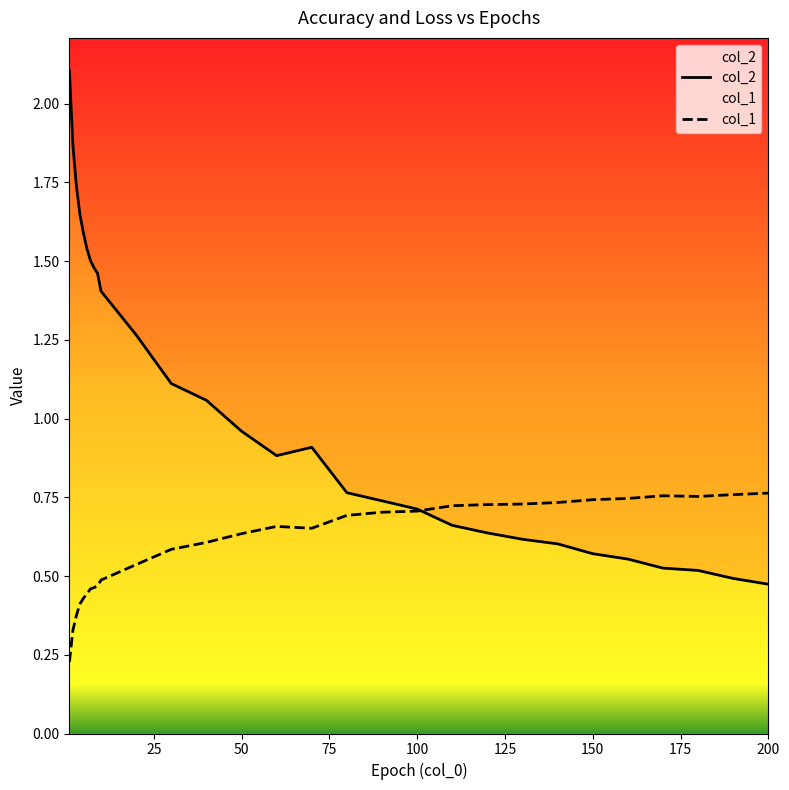

Reading right to left, transcribe all the data shown in this chart.

col_1: 200=0.8	190=0.8	180=0.8	170=0.8	160=0.7	150=0.7	140=0.7	130=0.7	120=0.7	110=0.7	100=0.7	90=0.7	80=0.7	70=0.7	60=0.7	50=0.6	40=0.6	30=0.6	20=0.5	10=0.5	9=0.5	8=0.5	7=0.5	6=0.4	5=0.4	4=0.4	3=0.4	2=0.3	1=0.2
col_2: 200=0.5	190=0.5	180=0.5	170=0.5	160=0.6	150=0.6	140=0.6	130=0.6	120=0.6	110=0.7	100=0.7	90=0.7	80=0.8	70=0.9	60=0.9	50=1.0	40=1.1	30=1.1	20=1.3	10=1.4	9=1.5	8=1.5	7=1.5	6=1.5	5=1.6	4=1.6	3=1.7	2=1.9	1=2.1